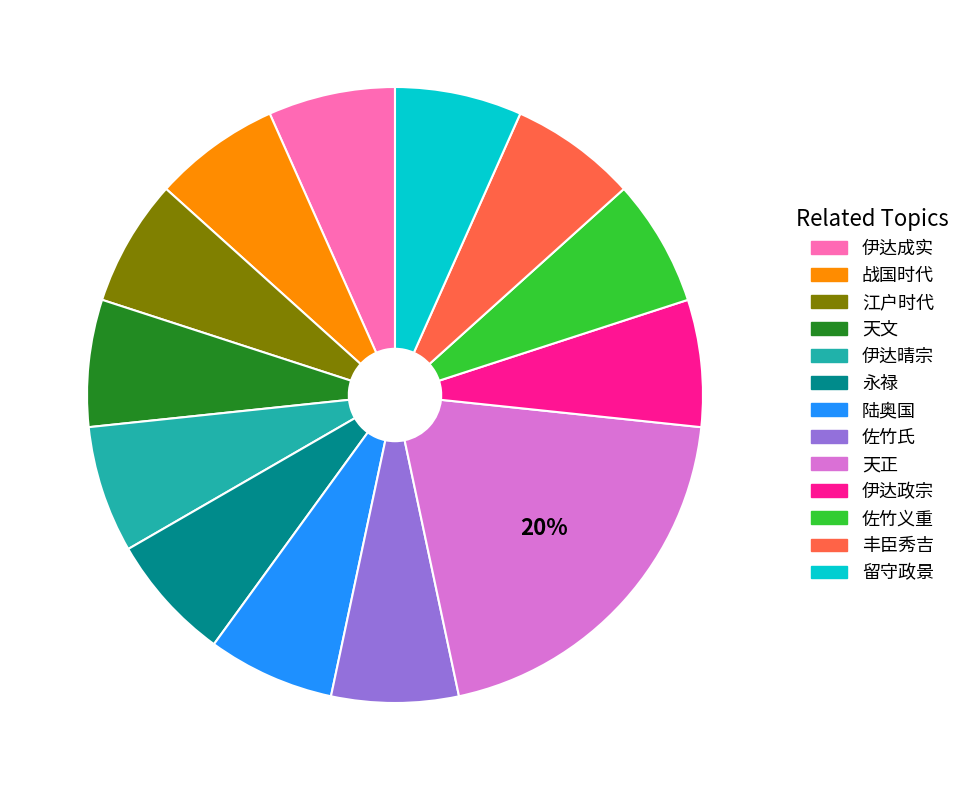

Does 伊达政宗 account for over 50% of the chart?

No